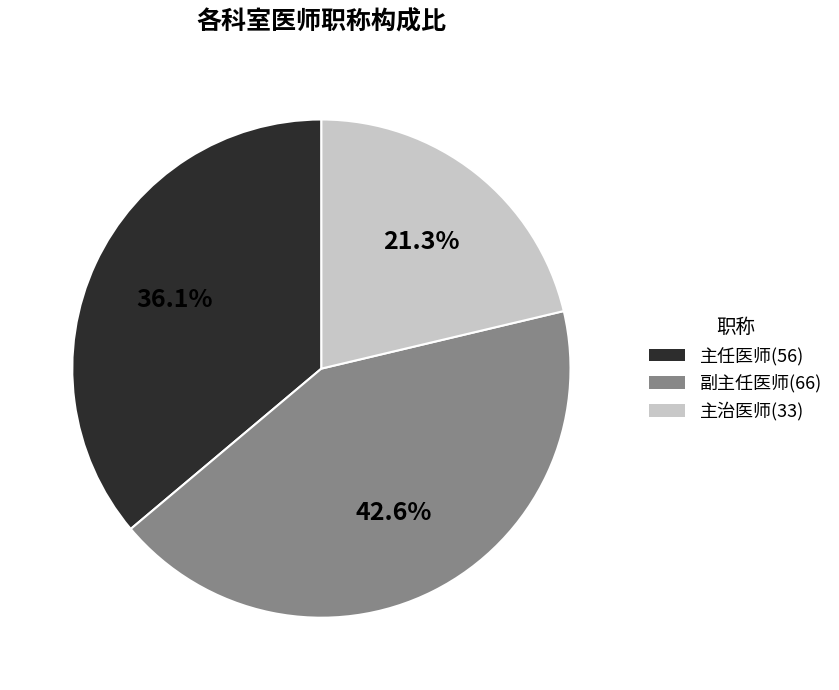

Is there any slice that represents more than half of the pie?

No